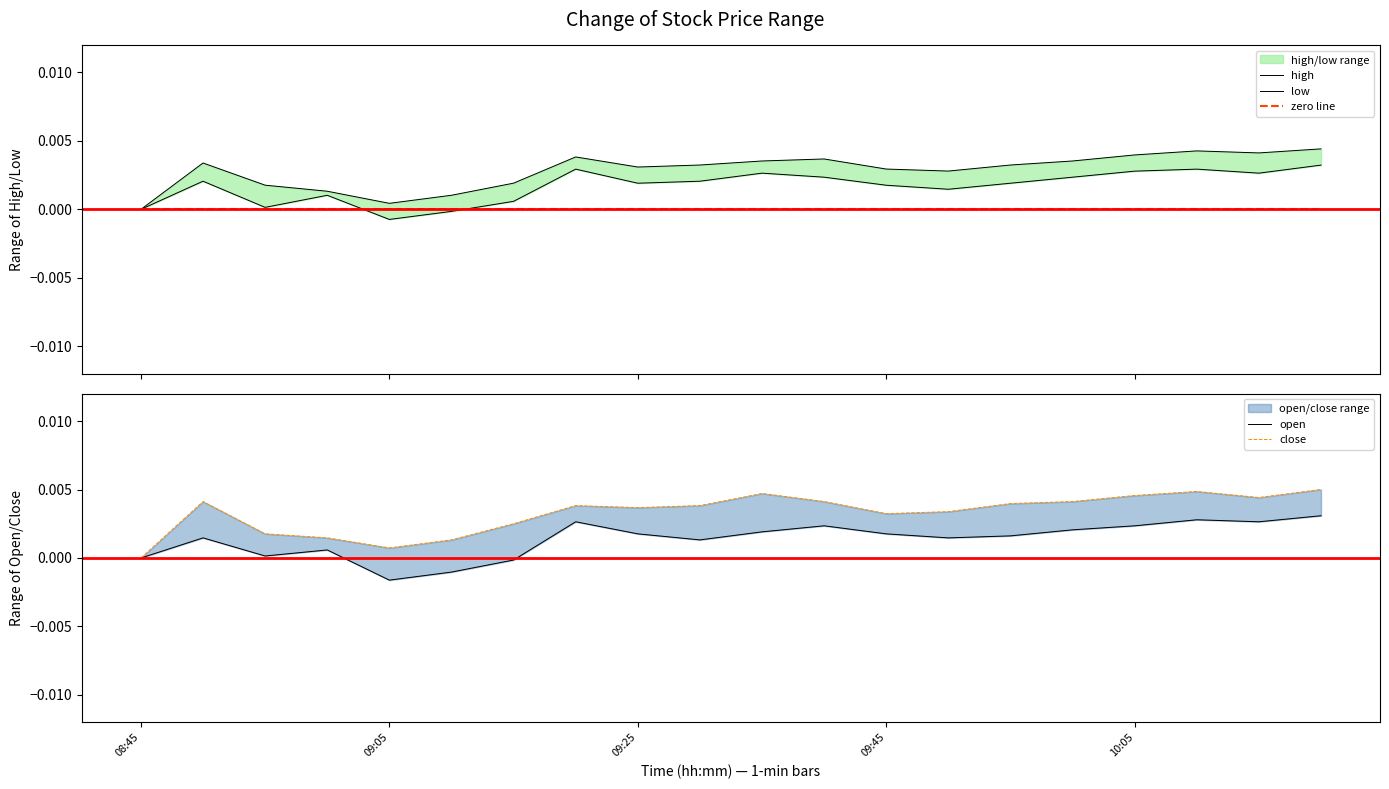

How many values in open are above zero?

16